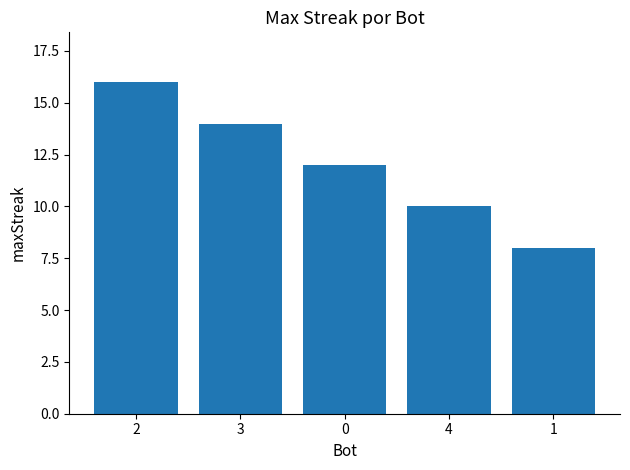

What is the minimum value shown in the chart?

8